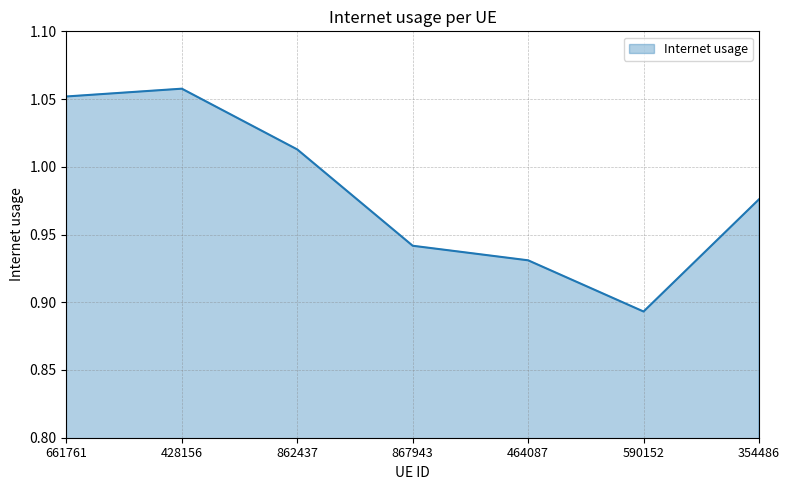

What is the difference between the maximum and minimum values?

0.2